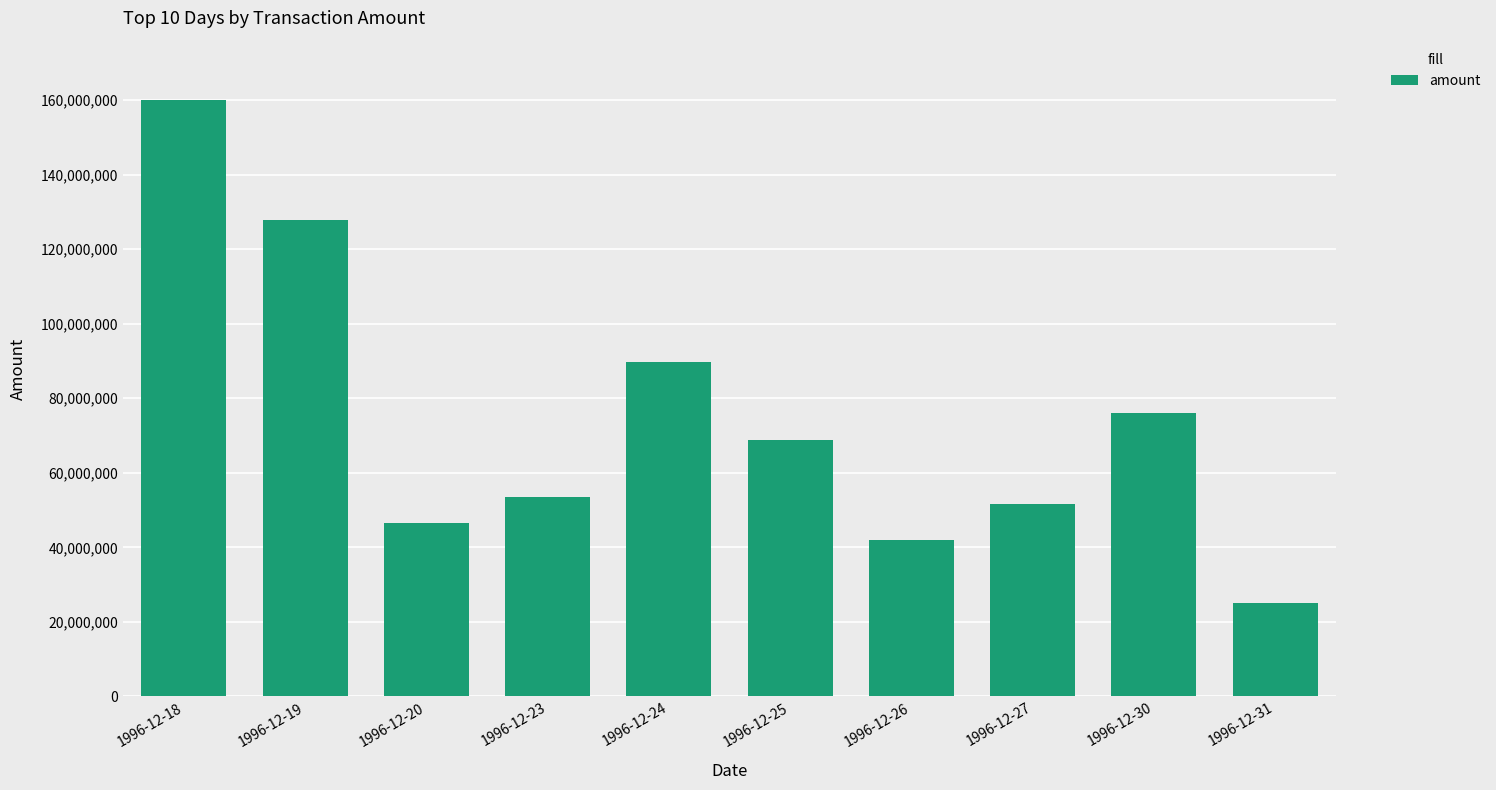

How many distinct data groups are displayed?

1